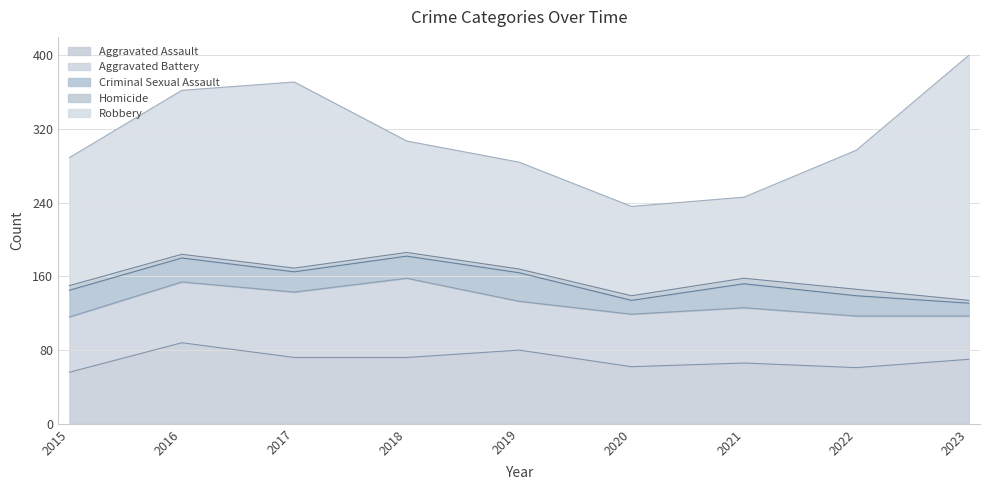

What is the value of the Aggravated Assault point at the 2nd from the left?

88